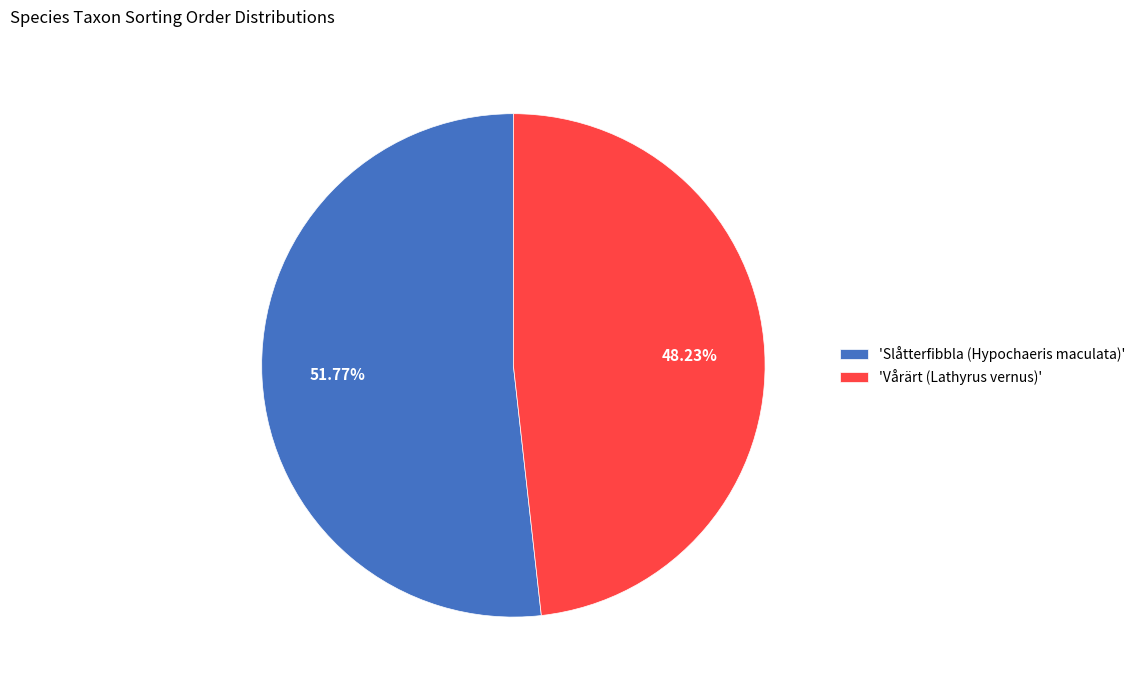

Rank the categories by value from lowest to highest.

'Vårärt (Lathyrus vernus)', 'Slåtterfibbla (Hypochaeris maculata)'